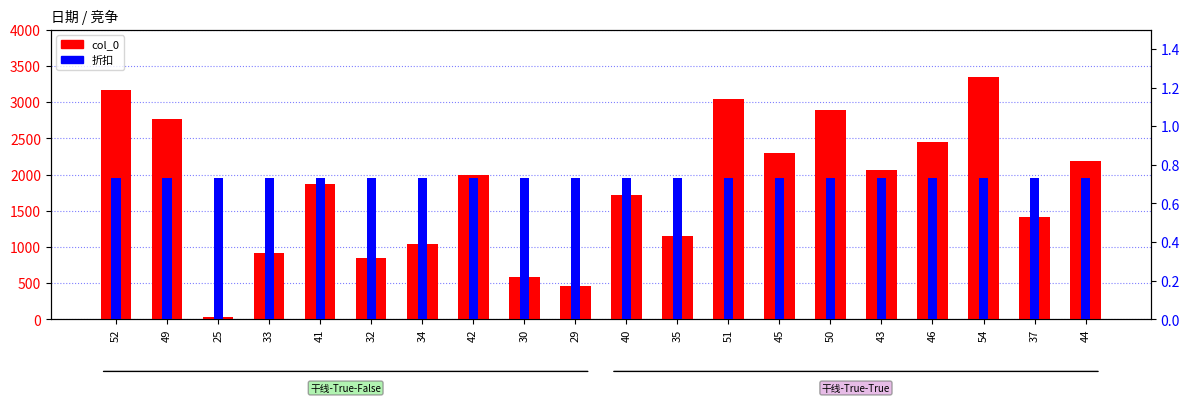

What is the label of the 11th bar from the left?

40